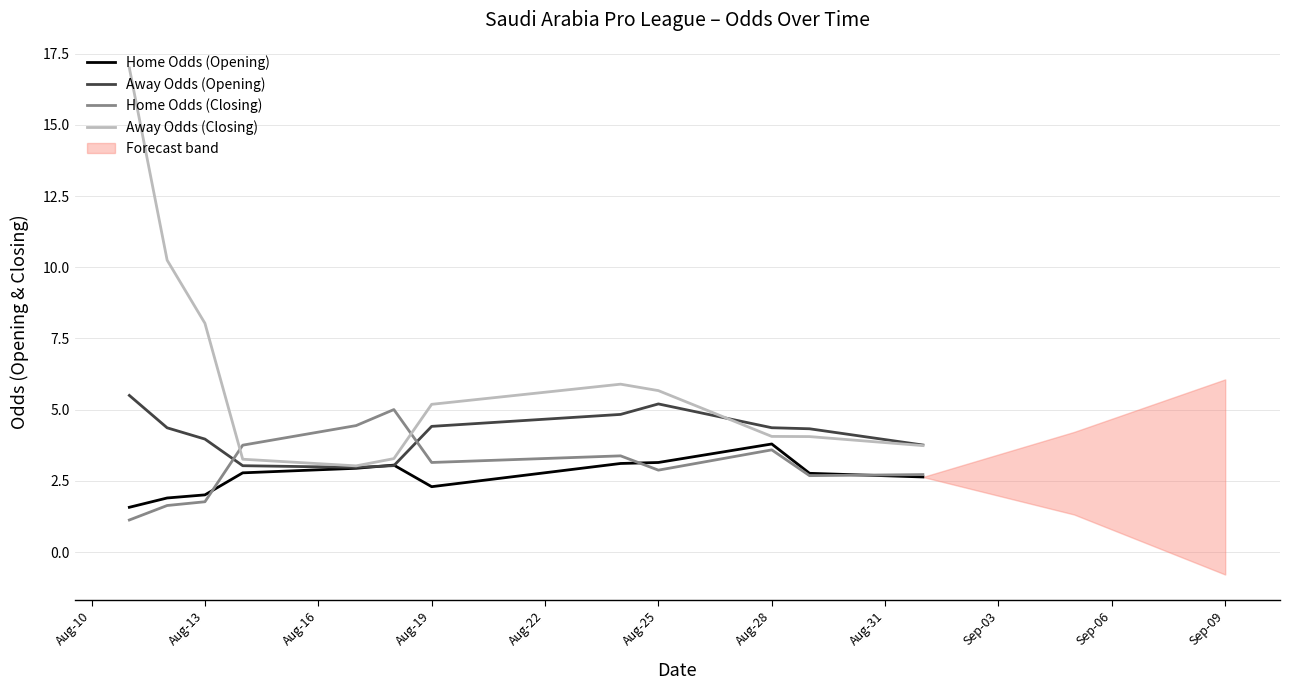

Does the chart have visible grid lines?

Yes